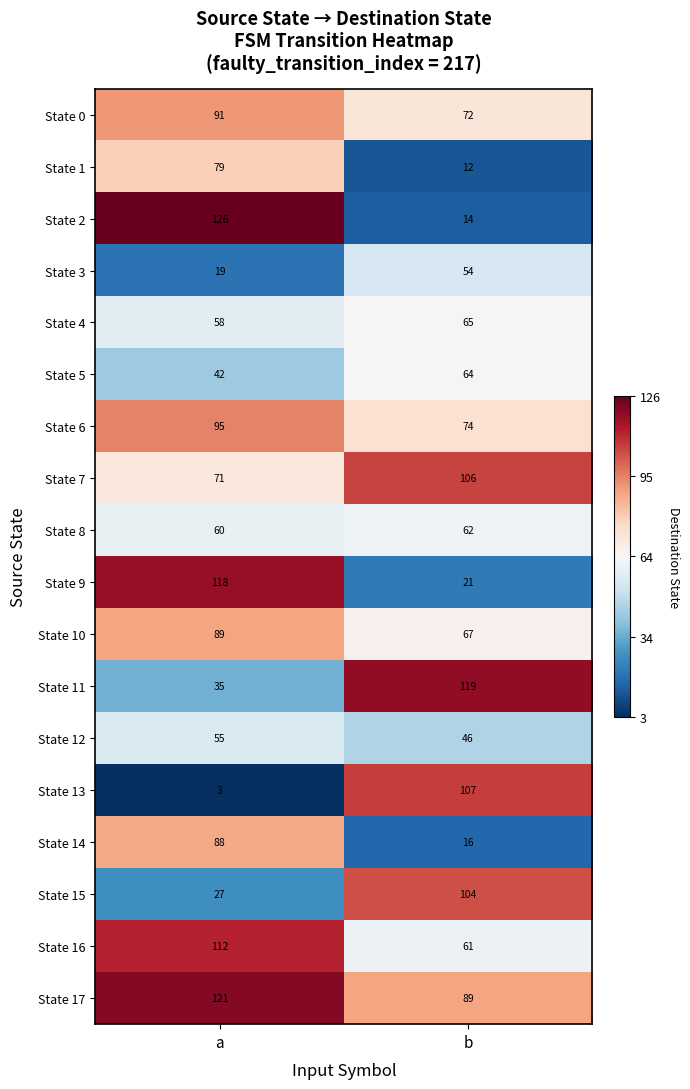

Which category has the lowest value across all series?

a